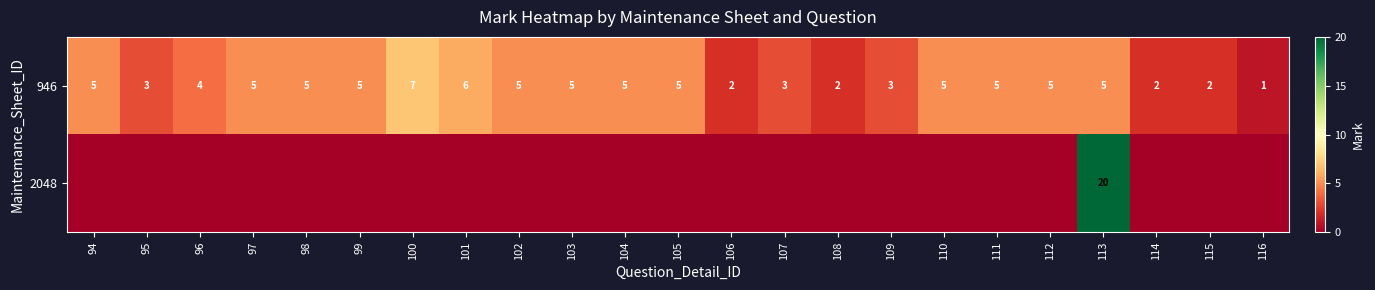

At how many categories does at least one series exceed 2?

18